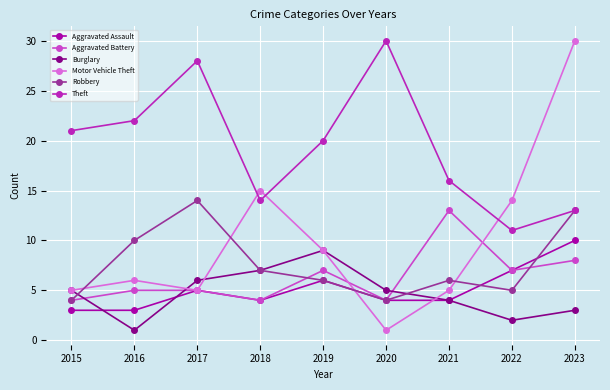

Is it true that Theft equals 11 at 2021?

False